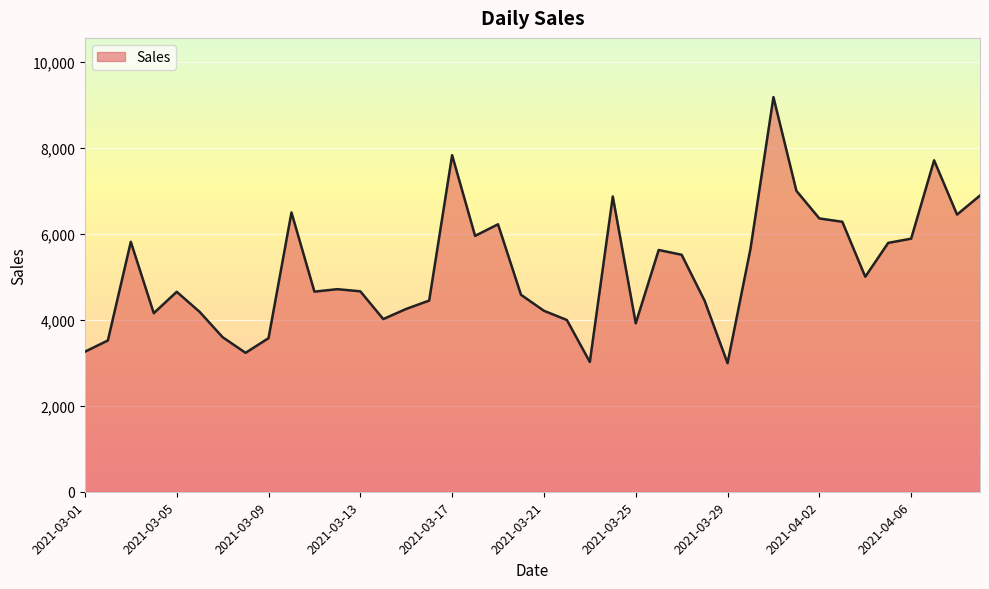

What is the greatest value displayed?

9174